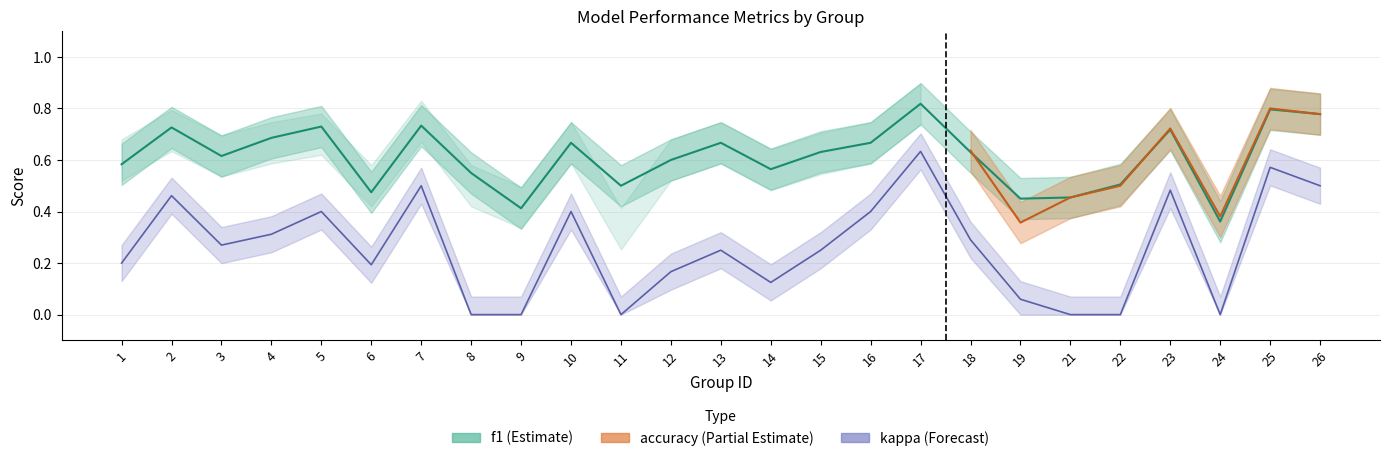

In f1, how many points are higher than both neighbors (excluding endpoints)?

8